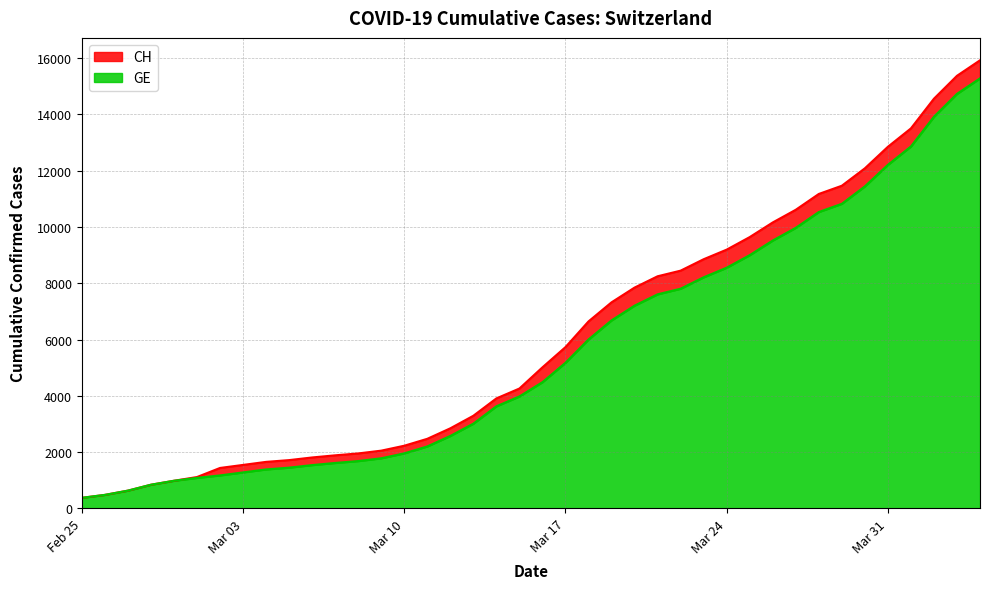

True or false: CH and GE cross at least once.

False